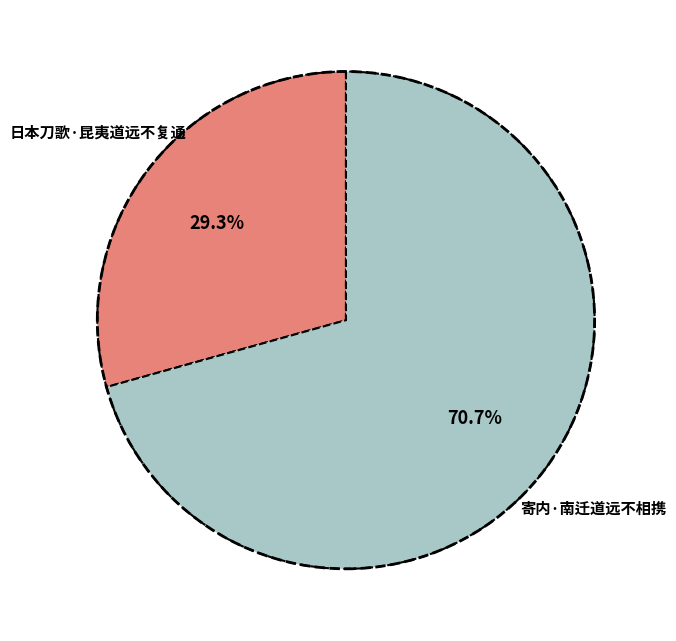

Does any single category account for the majority?

Yes